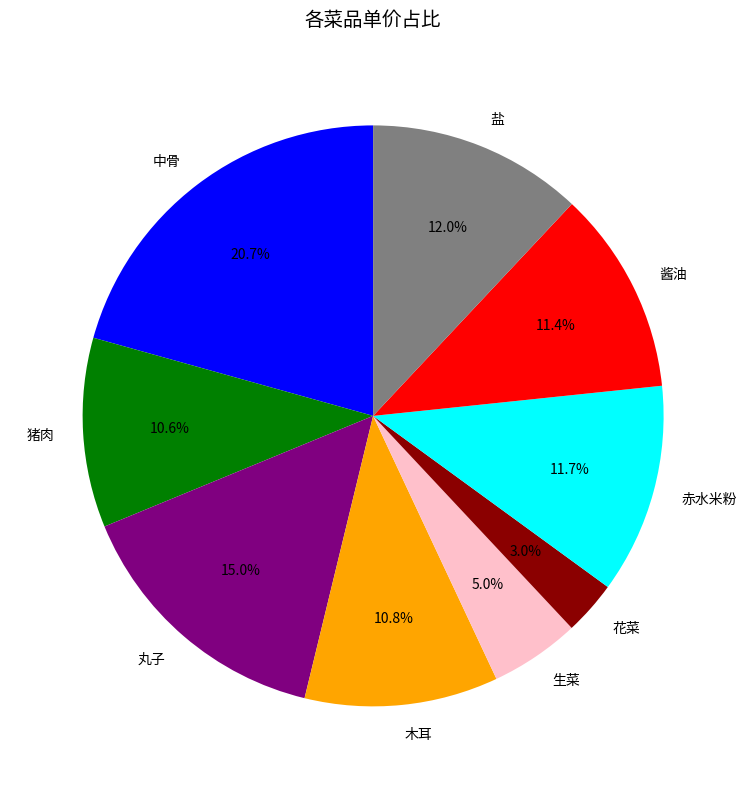

Count the number of slices in the pie.

9